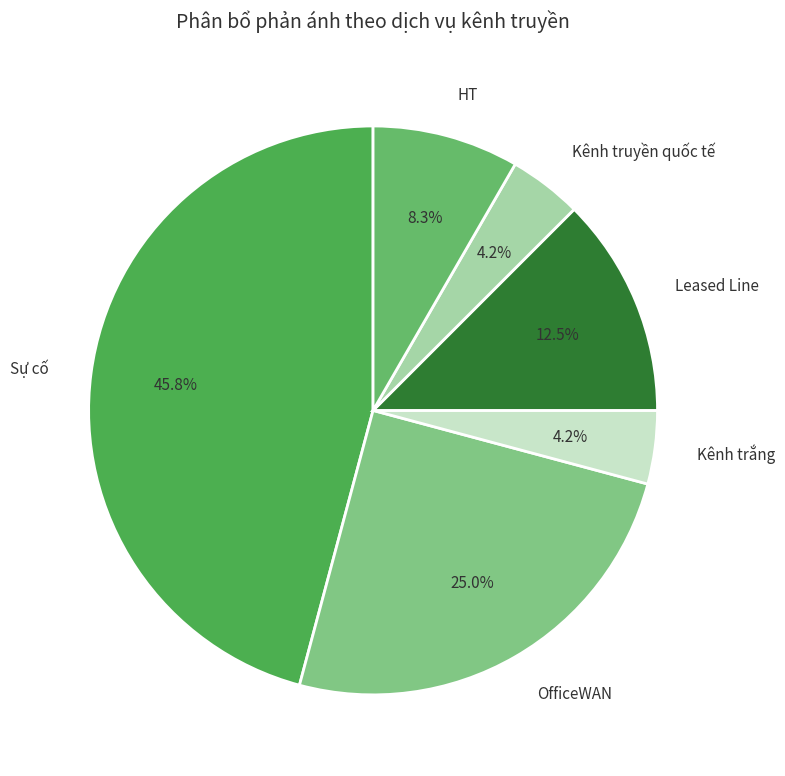

What is the ratio of the value at OfficeWAN to the value at Leased Line?

2.0